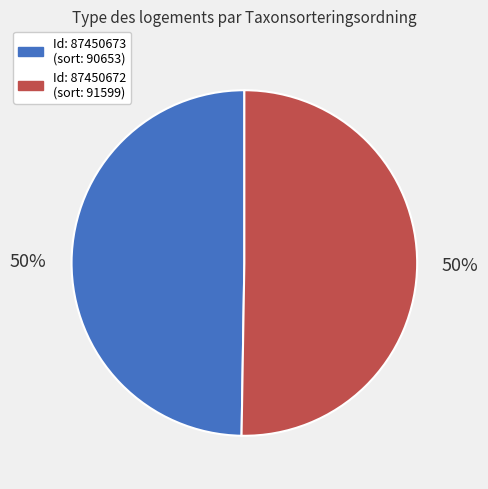

To the nearest percent, what is the average slice percentage?

50%